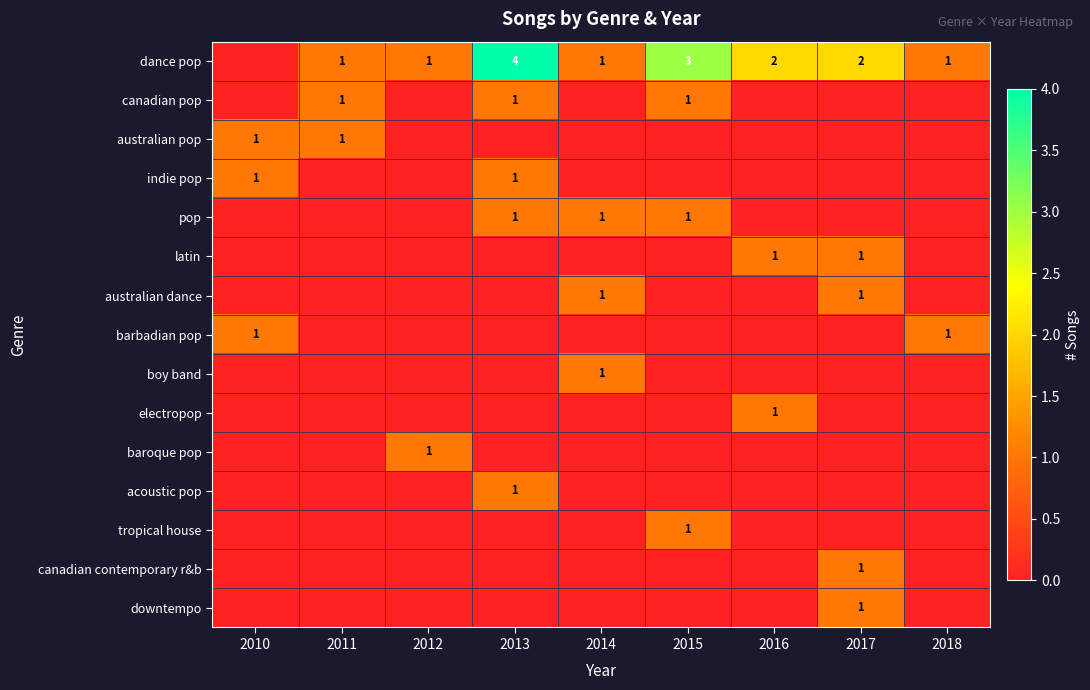

At how many categories does at least one series exceed 2?

2